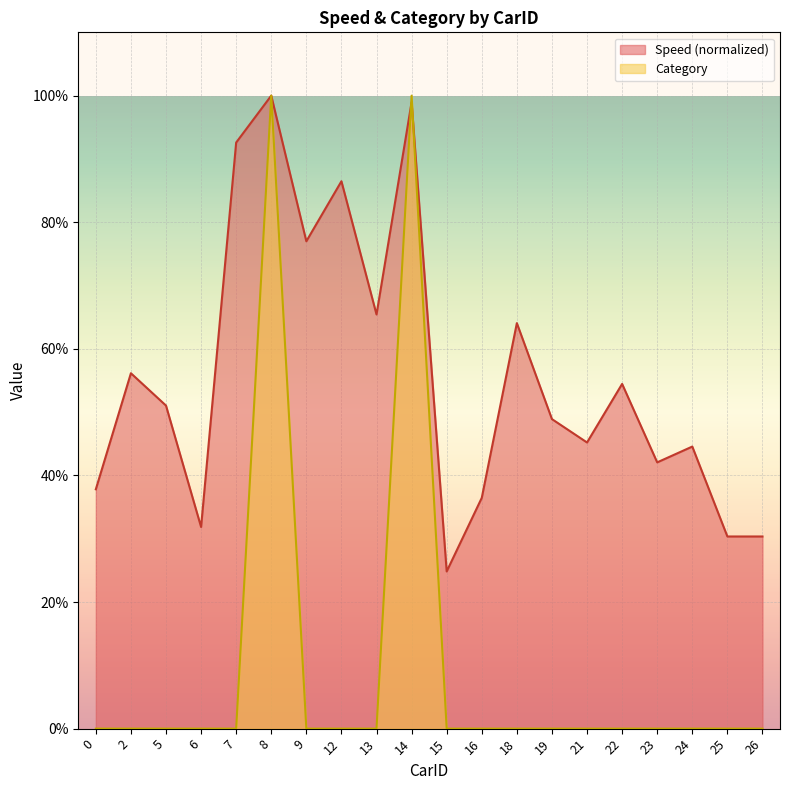

What are all the series names shown in the legend?

Speed (normalized), Category